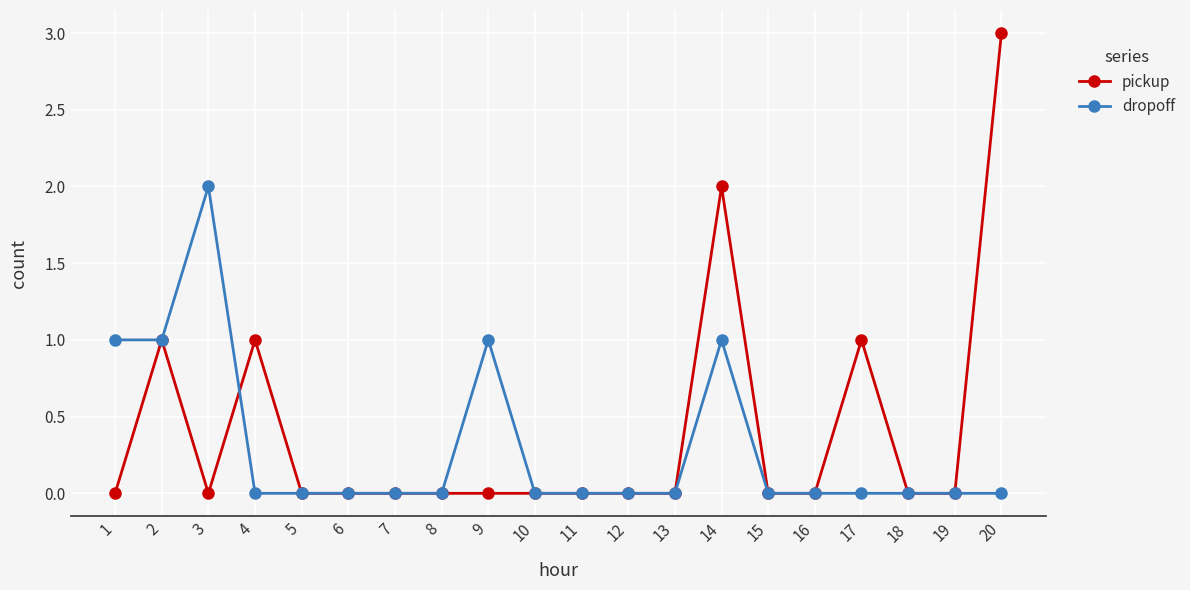

Which series has the largest range (max minus min)?

pickup